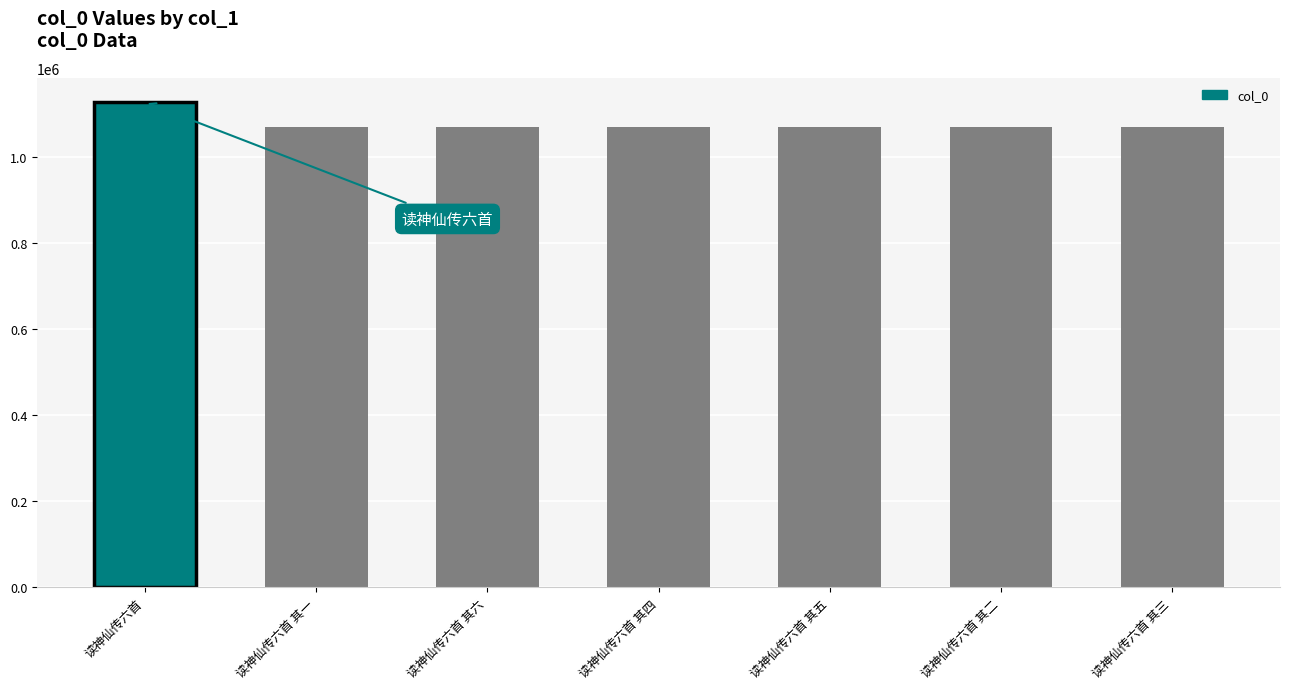

Reading right to left, list all the values displayed in this chart.

读神仙传六首 其三=1069996	读神仙传六首 其二=1069995	读神仙传六首 其五=1069998	读神仙传六首 其四=1069997	读神仙传六首 其六=1069999	读神仙传六首 其一=1069994	读神仙传六首=1128236